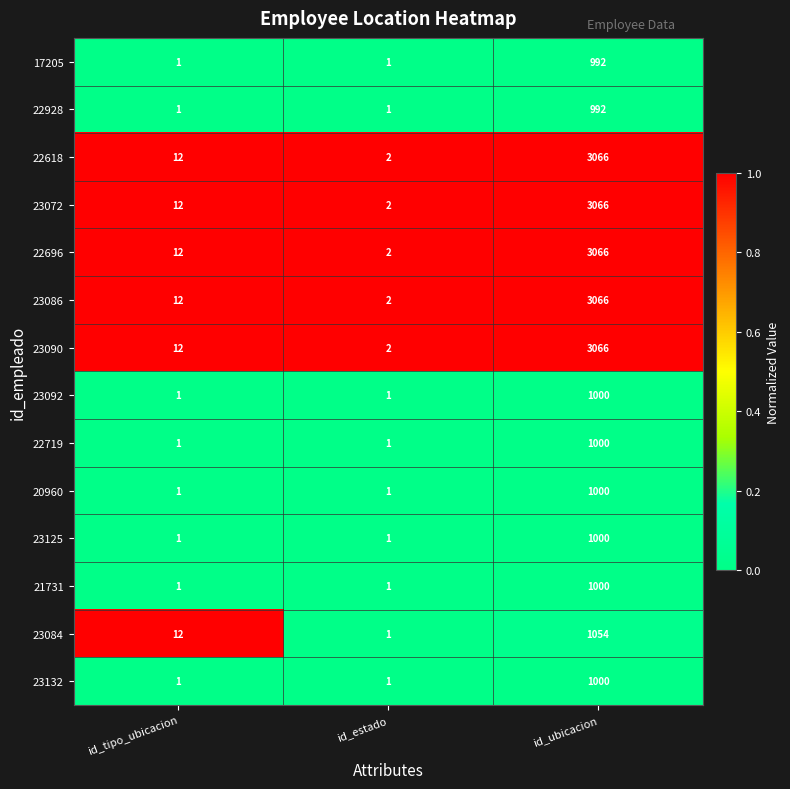

At which category does the chart reach its peak across all series?

id_ubicacion